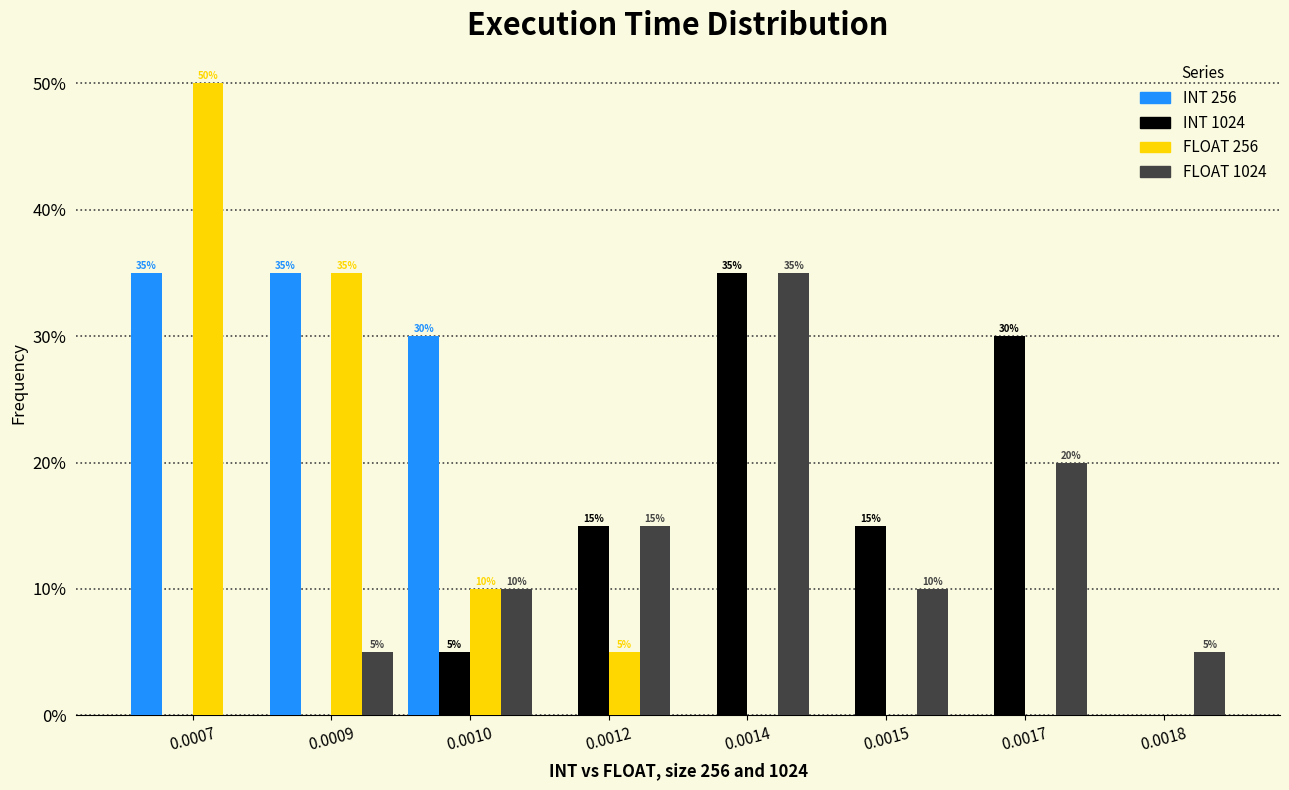

Reading left to right, list all the values displayed in this chart.

INT 256: 0.0007=35	0.0009=35	0.0010=30	0.0012=0	0.0014=0	0.0015=0	0.0017=0	0.0018=0
INT 1024: 0.0007=0	0.0009=0	0.0010=5	0.0012=15	0.0014=35	0.0015=15	0.0017=30	0.0018=0
FLOAT 256: 0.0007=50	0.0009=35	0.0010=10	0.0012=5	0.0014=0	0.0015=0	0.0017=0	0.0018=0
FLOAT 1024: 0.0007=0	0.0009=5	0.0010=10	0.0012=15	0.0014=35	0.0015=10	0.0017=20	0.0018=5